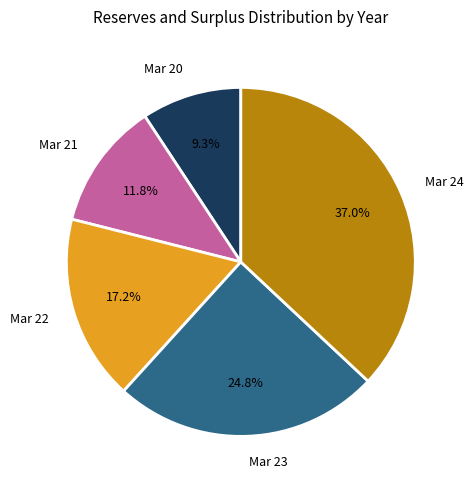

Does Mar 24 account for over 50% of the chart?

No